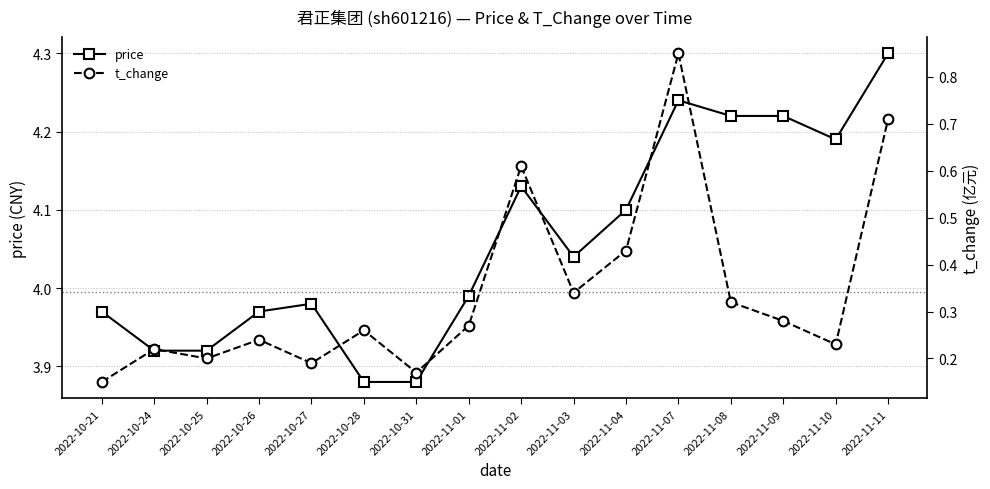

Rank the series by their average value, from lowest to highest.

t_change, price